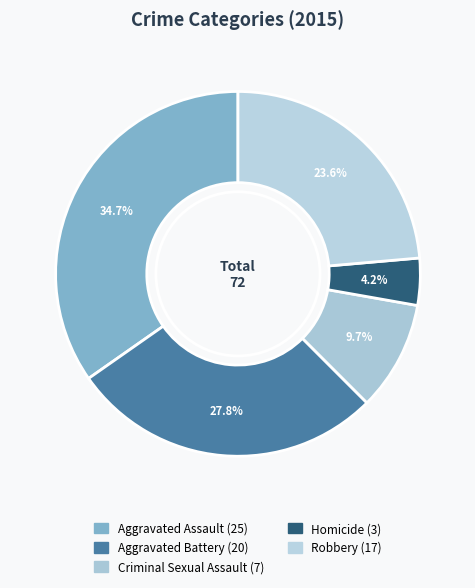

True or false: Aggravated Battery accounts for 28% of the total.

True